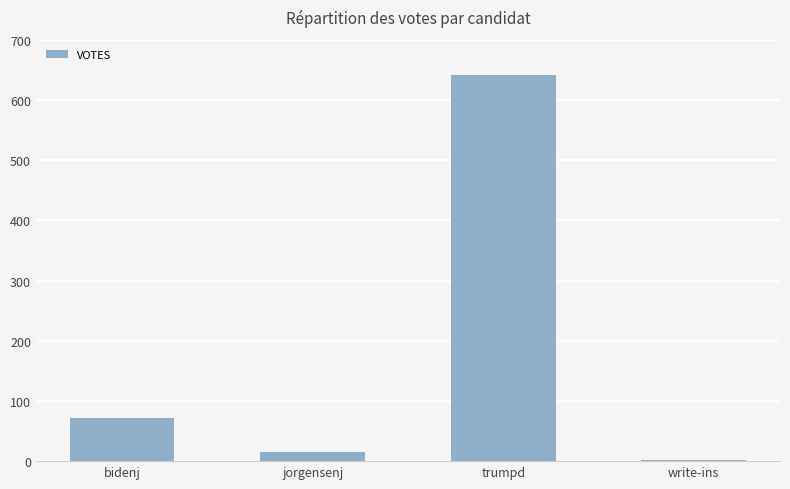

How many categories are shown in the chart?

4